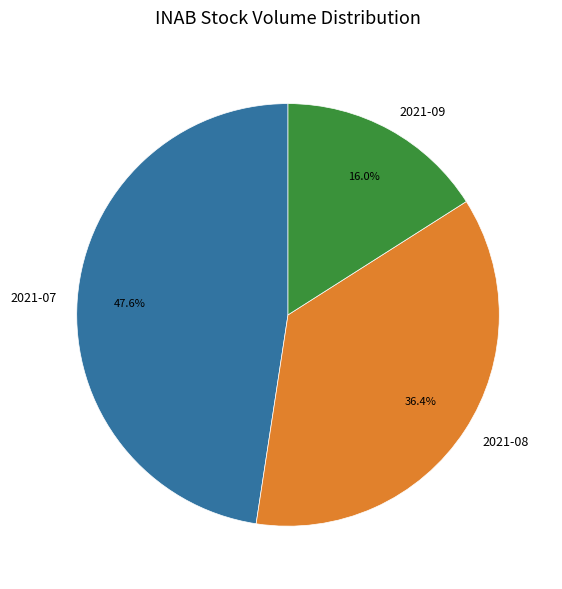

What is the smallest slice in the pie chart?

2021-09